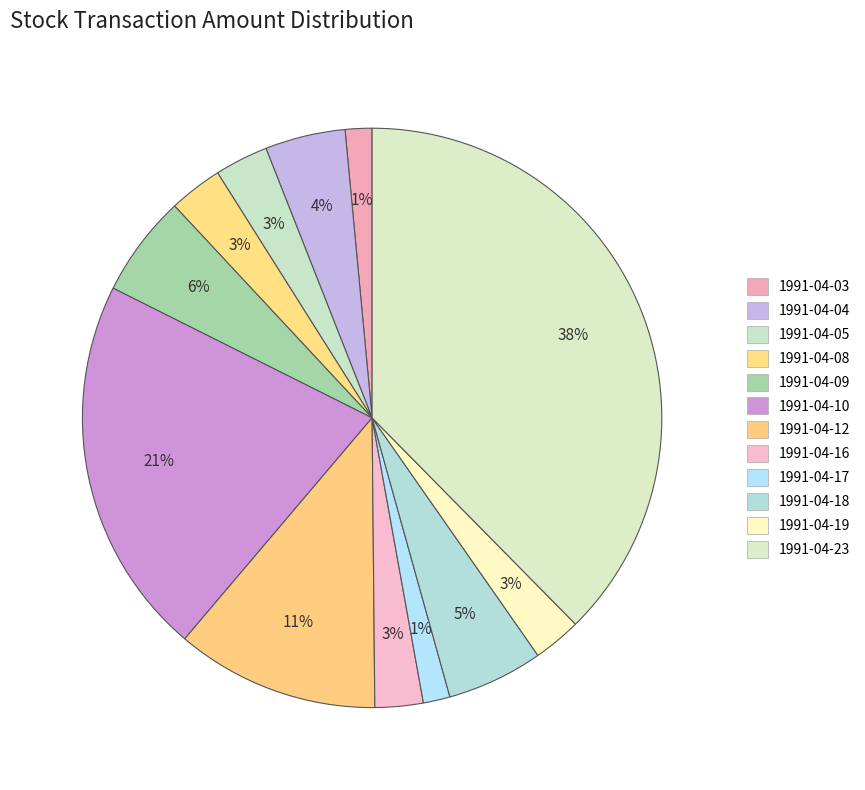

Count the number of slices in the pie.

12